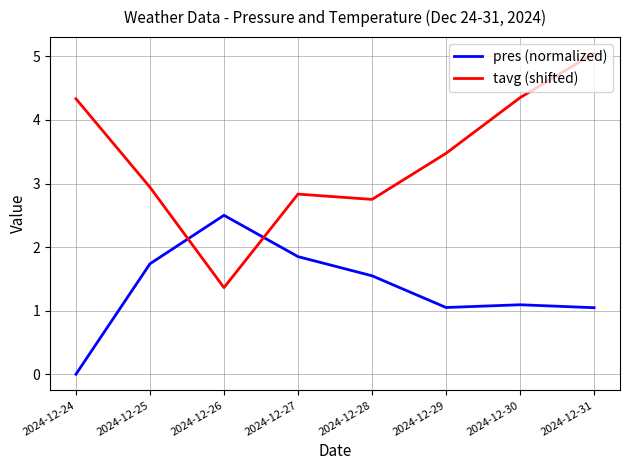

Where does the tavg (shifted) series first go above 3?

2024-12-24